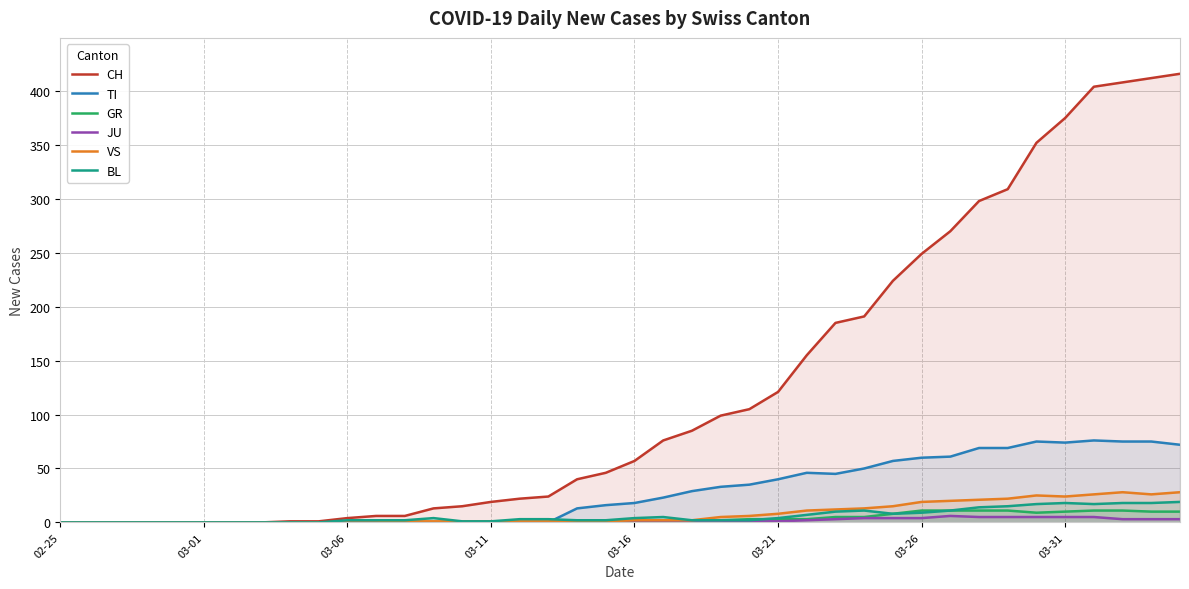

Rank the series at 21 from lowest to highest value.

JU, GR, VS, BL, TI, CH